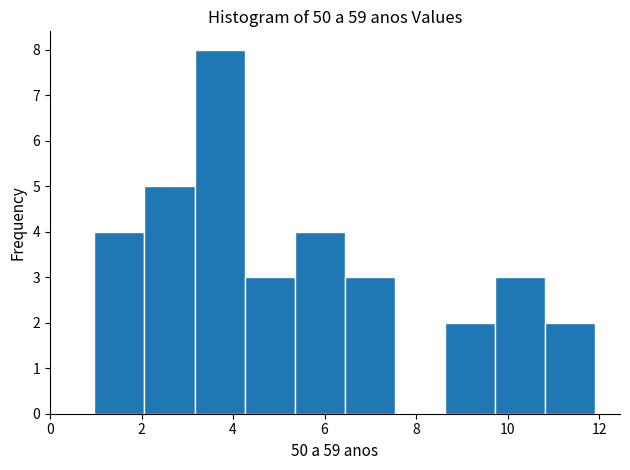

Reading left to right, list every bar in this chart as the range it spans on the x-axis followed by its height. Neither the bar edges nor the heights are printed on the chart, so give them approximately, as read against the axes.

1.0 to 2.0: 4
2.0 to 3.2: 5
3.2 to 4.2: 8
4.2 to 5.4: 3
5.4 to 6.4: 4
6.4 to 7.6: 3
7.6 to 8.6: 0
8.6 to 9.8: 2
9.8 to 10.8: 3
10.8 to 12.0: 2